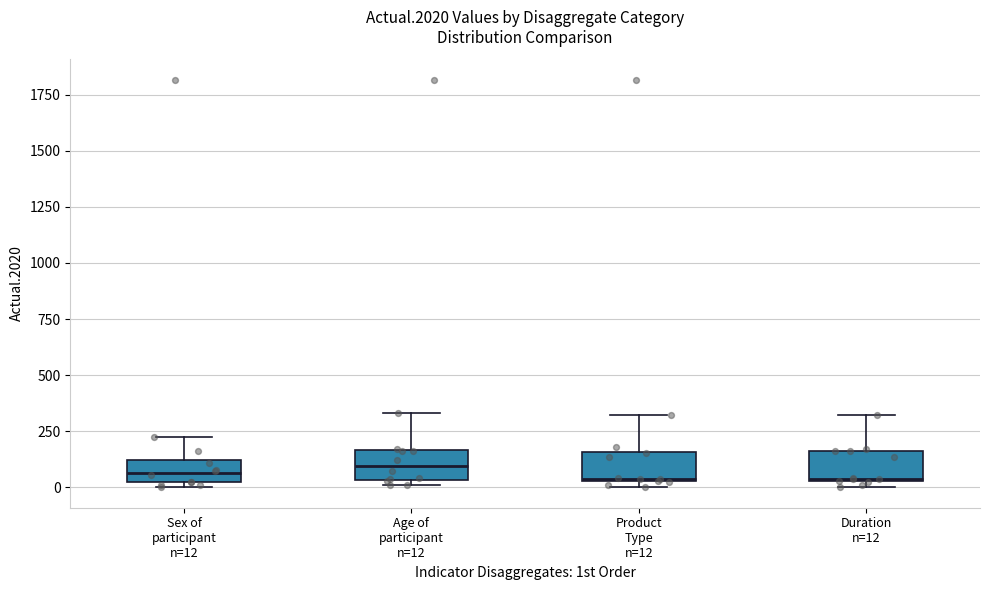

Reading left to right, transcribe this box plot: for each box, give where its median line is, the range the box spans, and where its two whiskers end, as read against the y-axis. The values are not printed on the chart, so give them approximately, as read against the axis.

Sex of participant n=12: median 50, box 0 to 100, whiskers 0 (just below the box's lower edge) to 200
Age of participant n=12: median 100, box 50 to 150, whiskers 0 to 350
Product Type n=12: median 50, box 50 to 150, whiskers 0 to 300
Duration n=12: median 50, box 50 to 150, whiskers 0 to 300